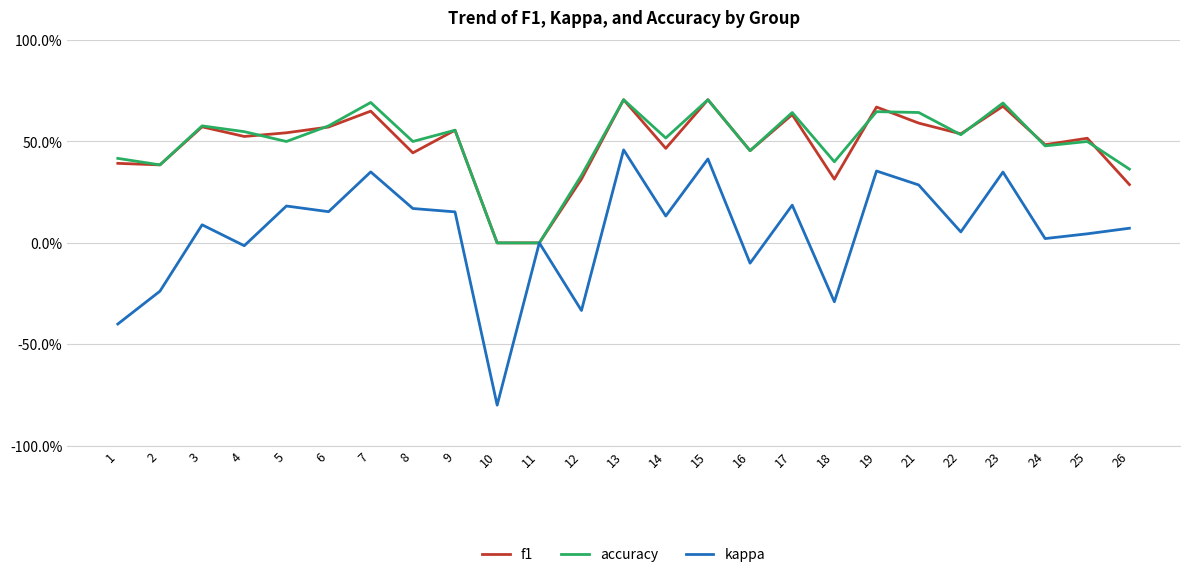

What is the sum of the f1 values at 2 and 19?

1.1